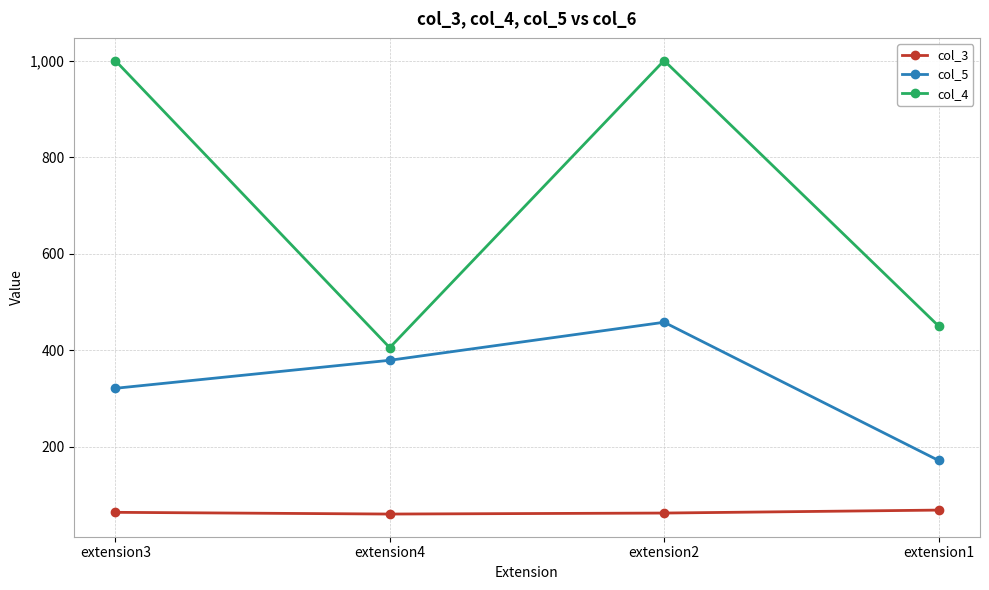

True or false: col_5 and col_4 cross at least once.

False